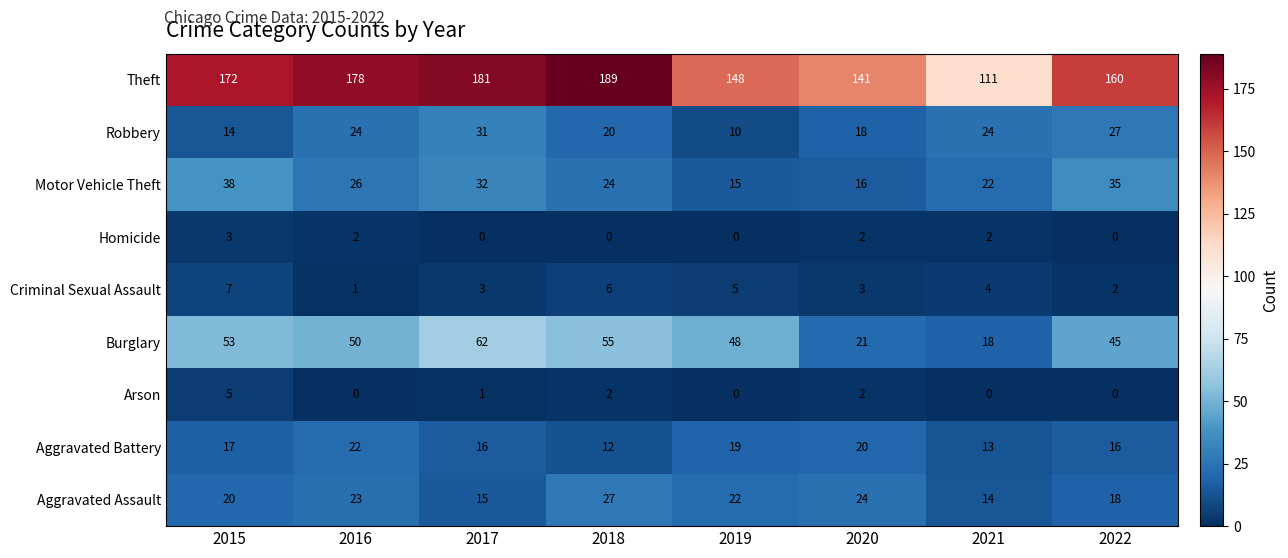

What is the lowest value of the Aggravated Battery series?

12